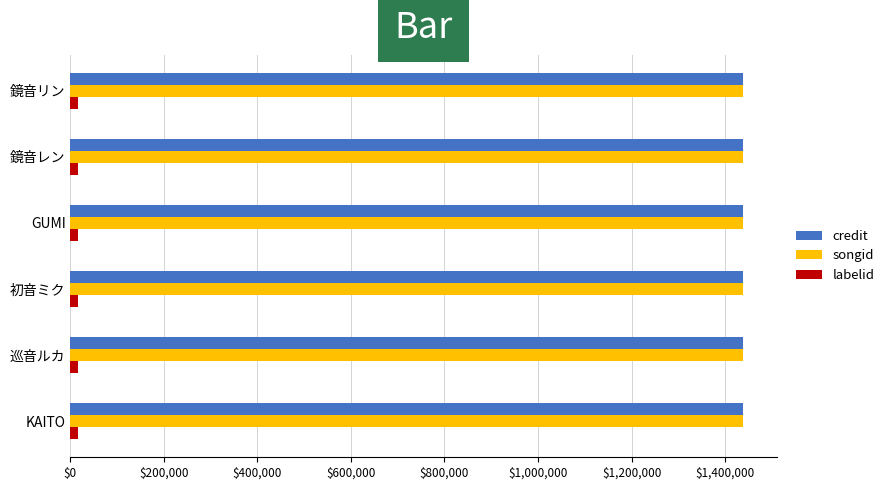

What is the approximate value of songid at KAITO?

1438870